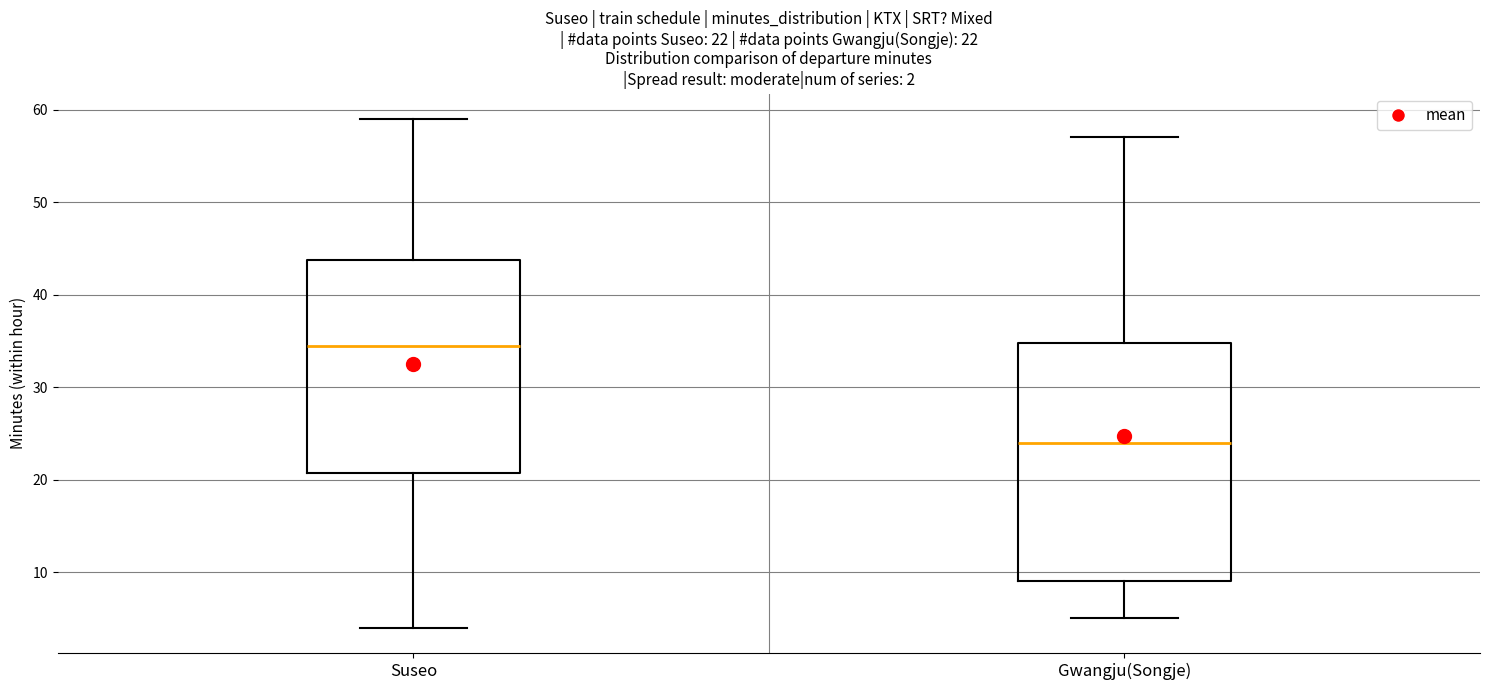

Which box is the tallest, from its lower edge to its upper edge?

Gwangju(Songje)